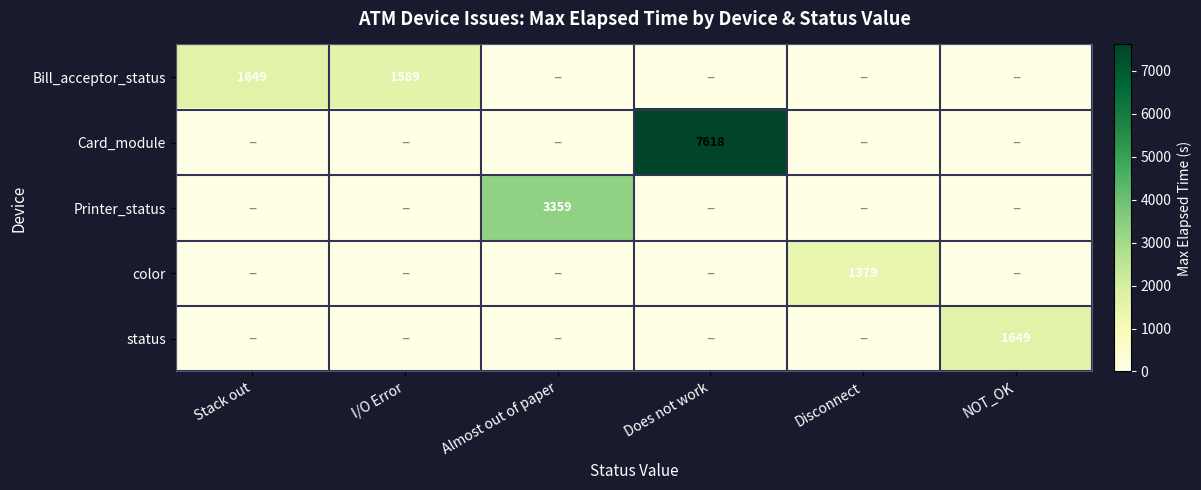

The value of Bill_acceptor_status at Stack out is 1649. True or false?

True